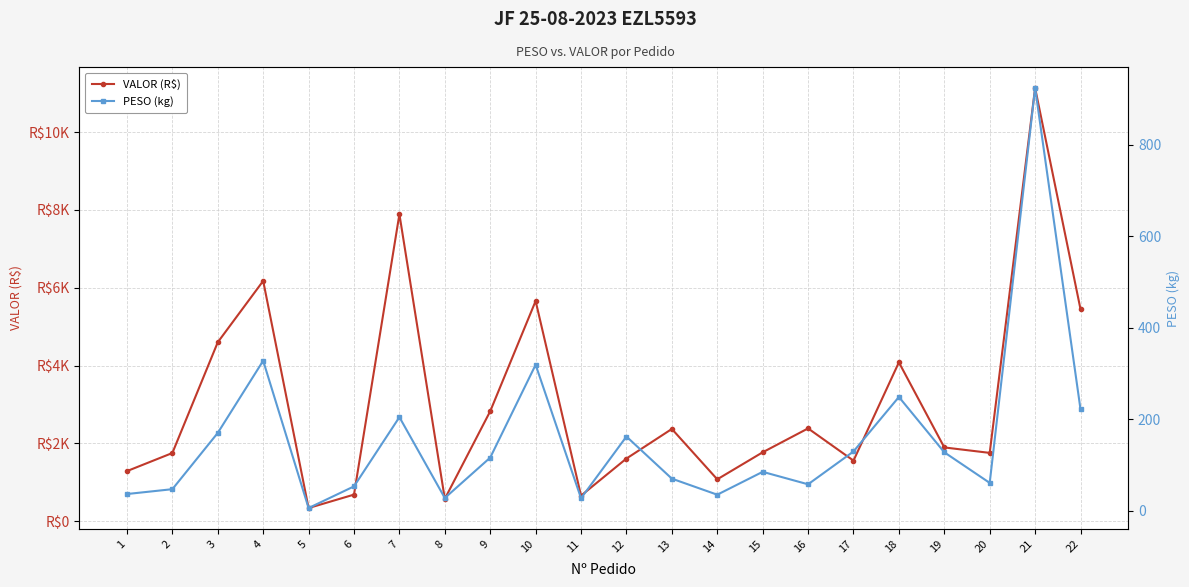

What is the total value across all series at 12?

1774.0